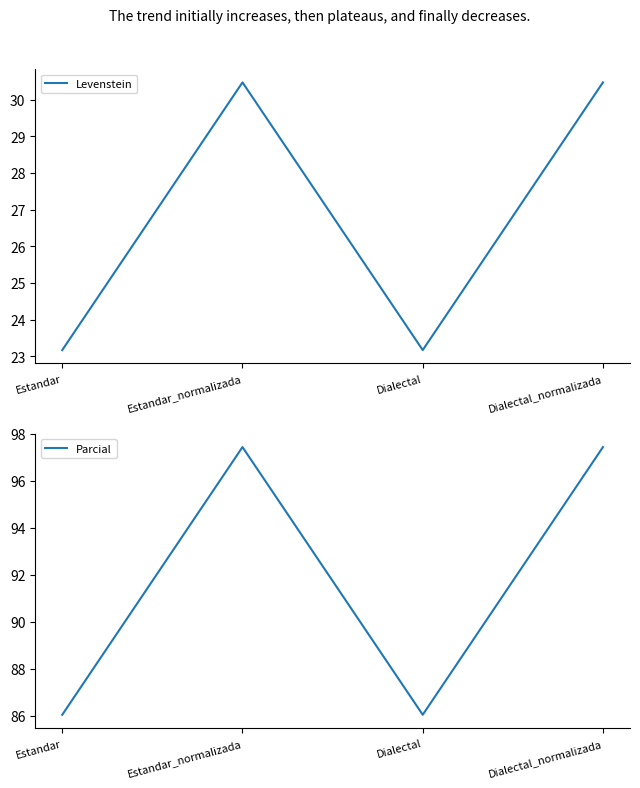

True or false: Levenstein and Parcial intersect in this chart.

False